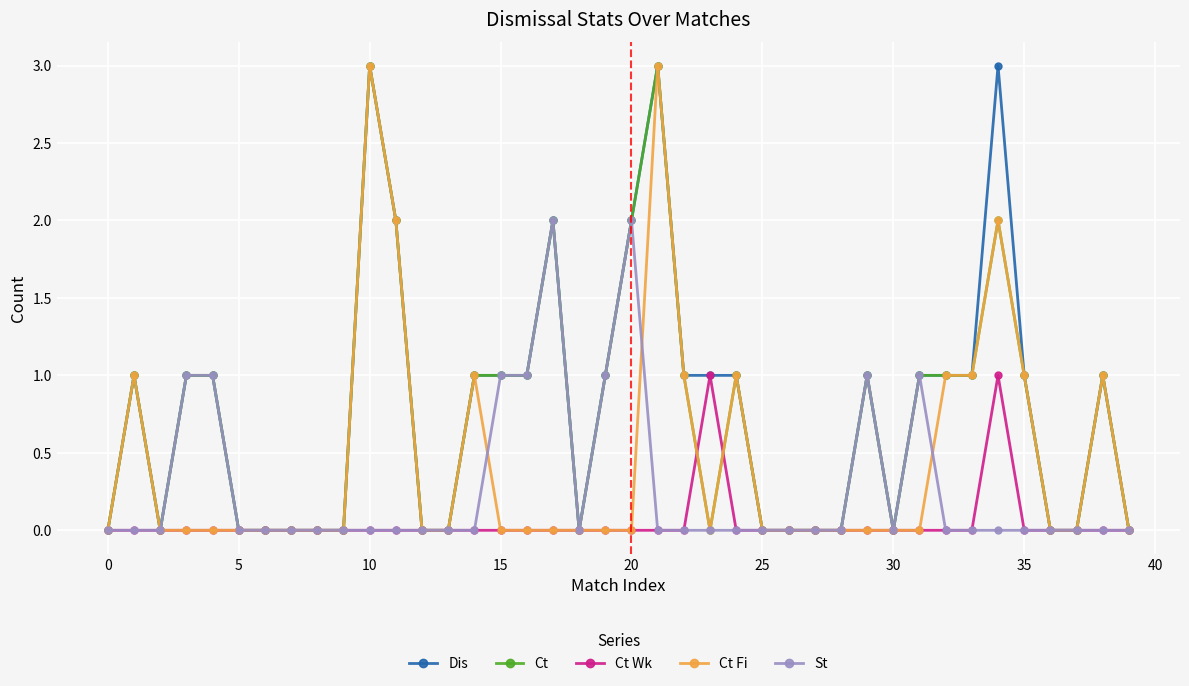

What is the highest value of the Ct series?

3